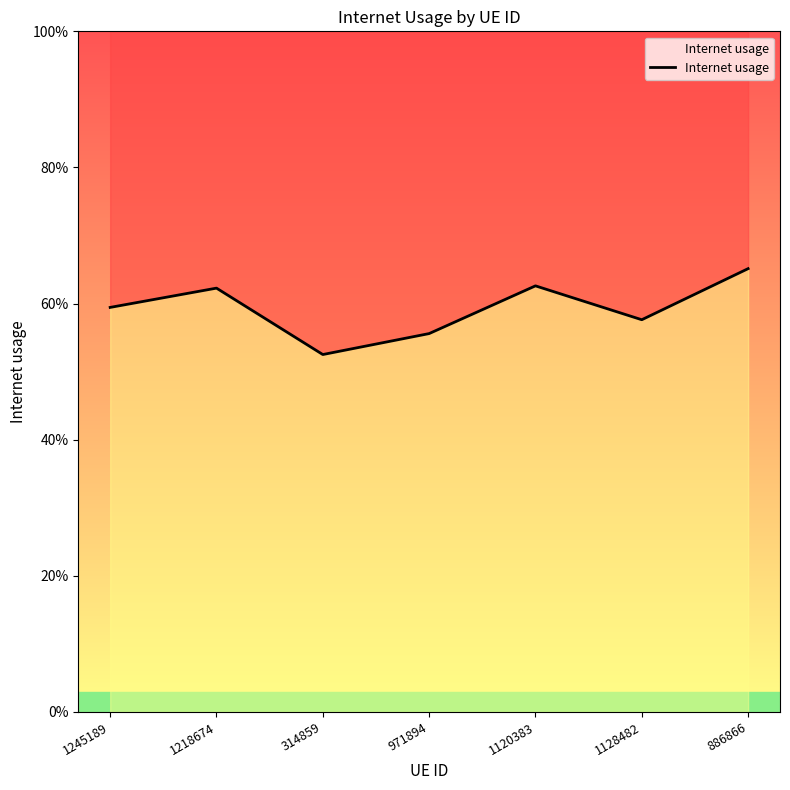

What is the sum of the values at 1245189 and 314859?

1.1